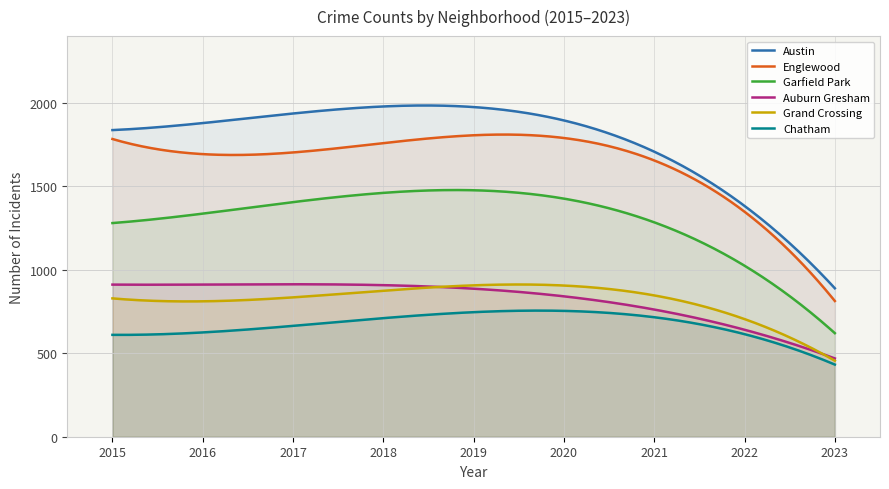

Which series has the largest total across all categories?

Austin